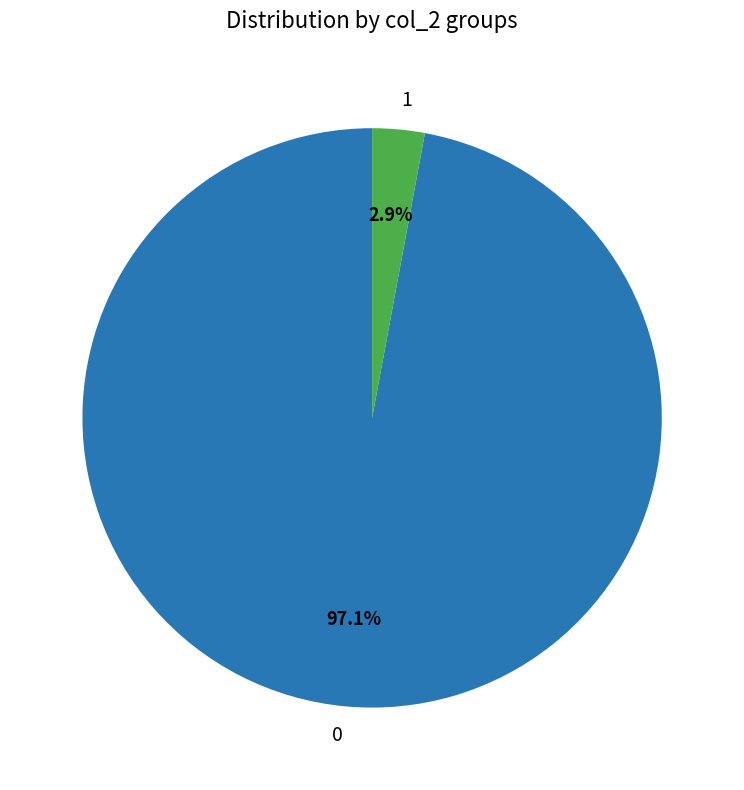

Is there any slice that represents more than half of the pie?

Yes